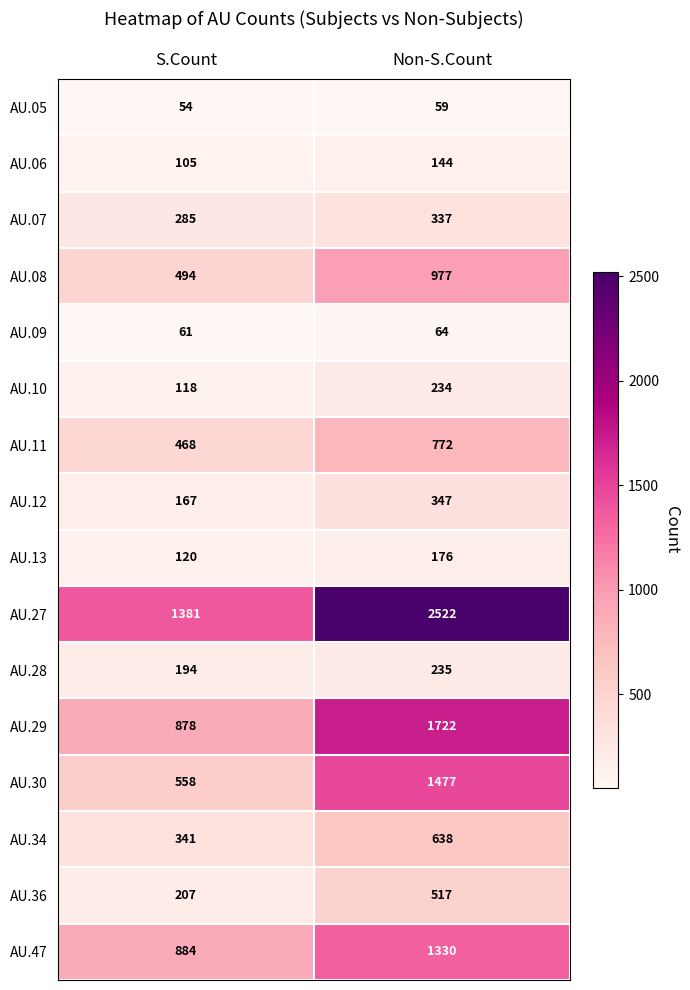

What is the difference between the AU.36 values at S.Count and Non-S.Count?

310